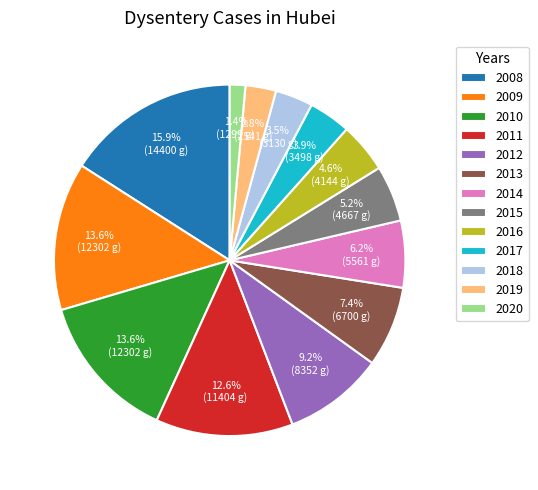

Does any single category account for the majority?

No